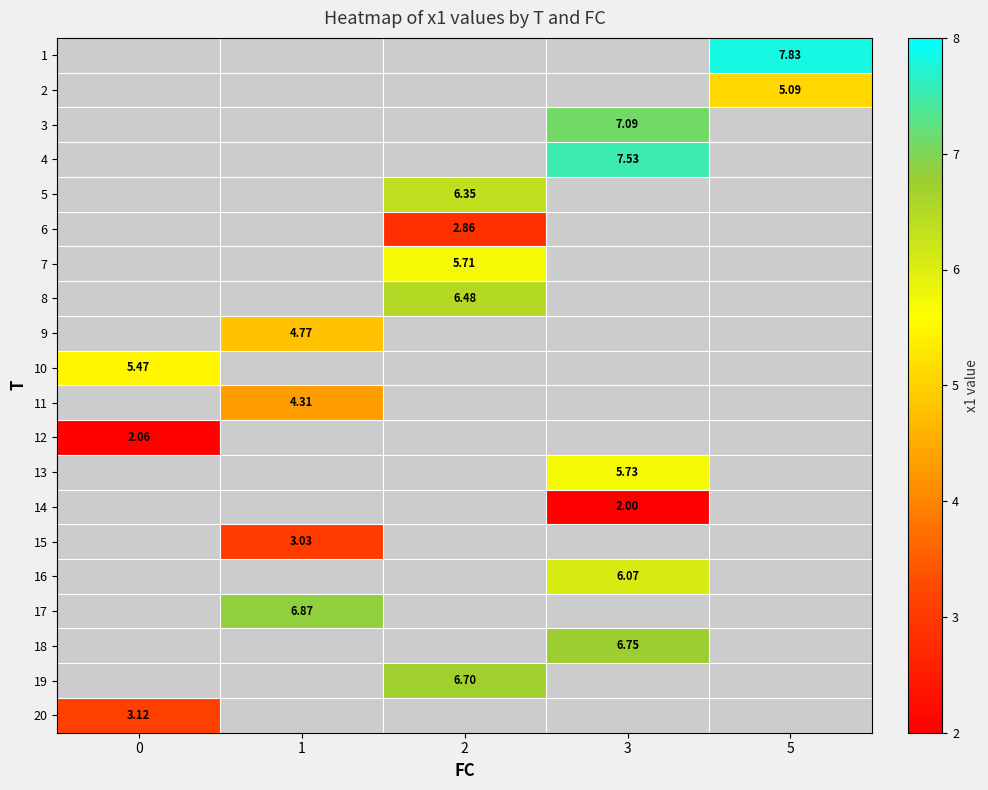

At which label does row_4 first exceed 6?

2